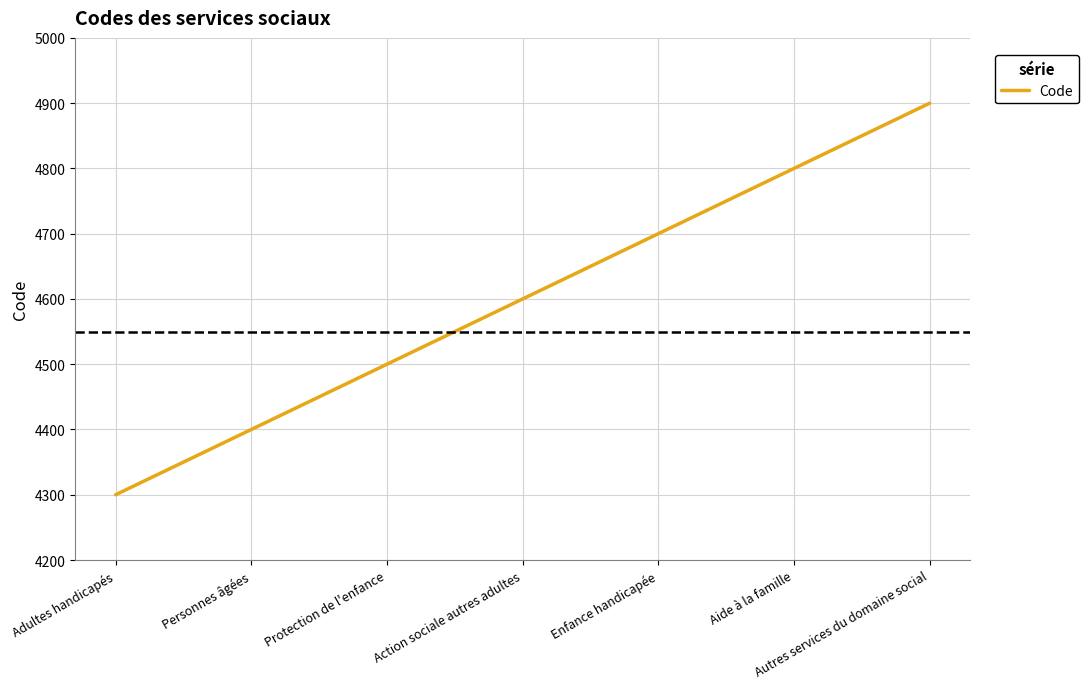

Does the chart have visible grid lines?

Yes